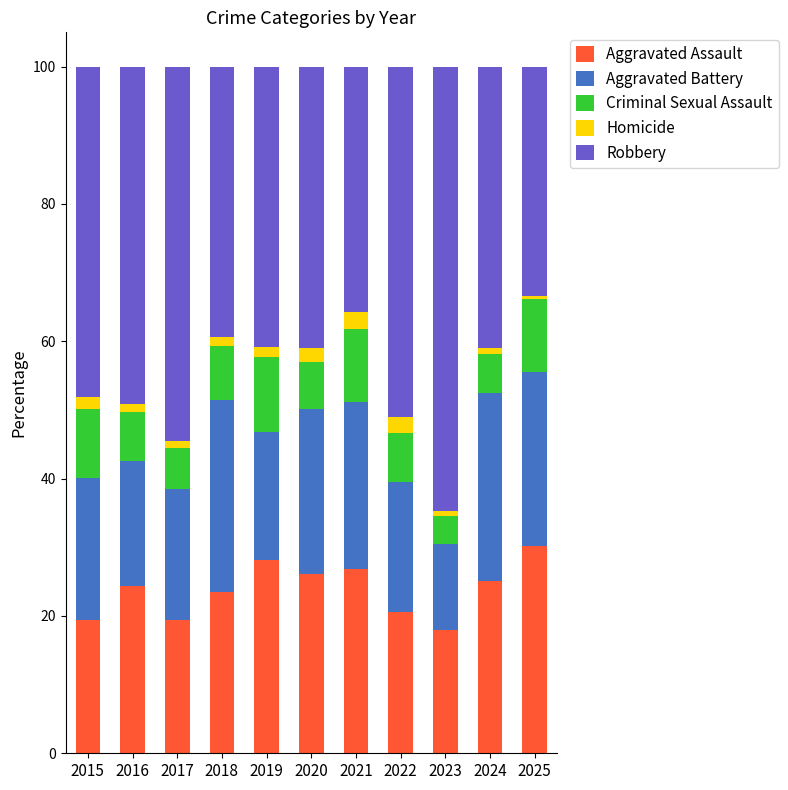

What value does the Aggravated Assault series have at 2022?

20.6